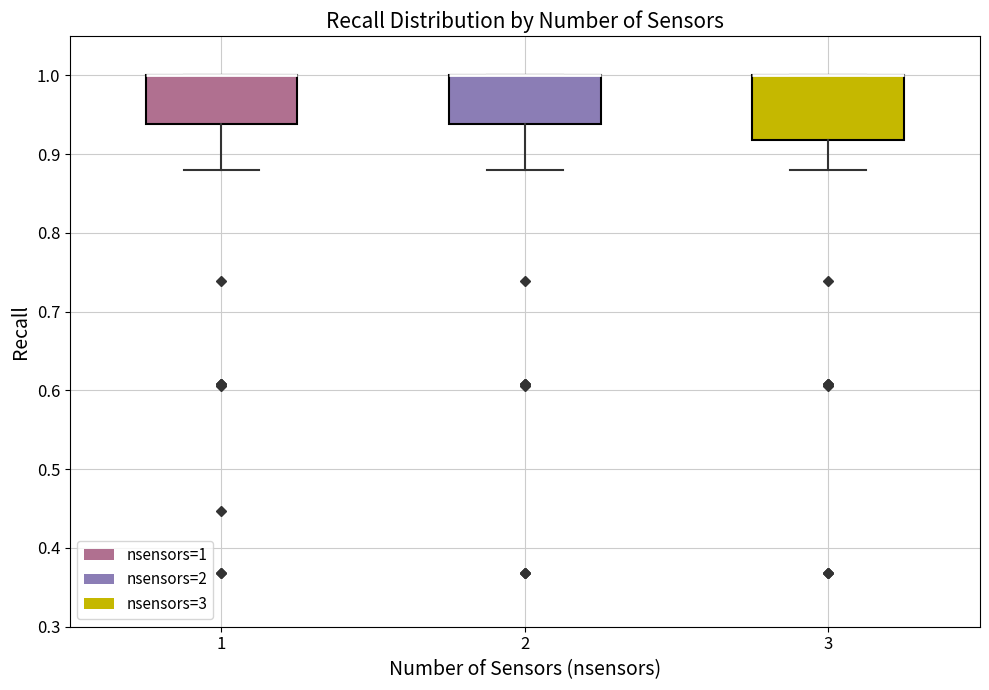

Reading left to right, transcribe this box plot: for each box, give where its median line is, the range the box spans, and where its two whiskers end, as read against the y-axis. The values are not printed on the chart, so give them approximately, as read against the axis.

1: median 1.00 (drawn on the box's upper edge), box 0.94 to 1.00, whiskers 0.88 to 1.00
2: median 1.00 (drawn on the box's upper edge), box 0.94 to 1.00, whiskers 0.88 to 1.00
3: median 1.00 (drawn on the box's upper edge), box 0.92 to 1.00, whiskers 0.88 to 1.00